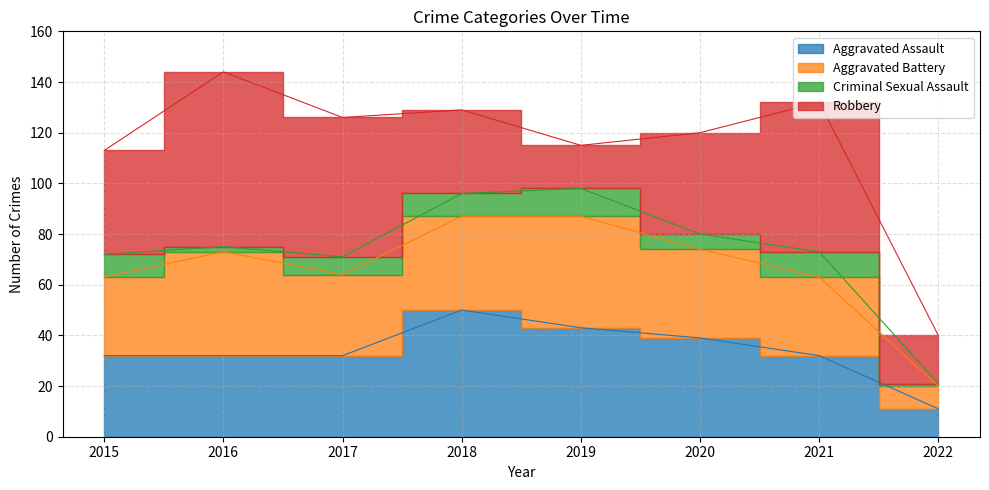

What is the sum of the Criminal Sexual Assault values at 2020 and 2016?

8